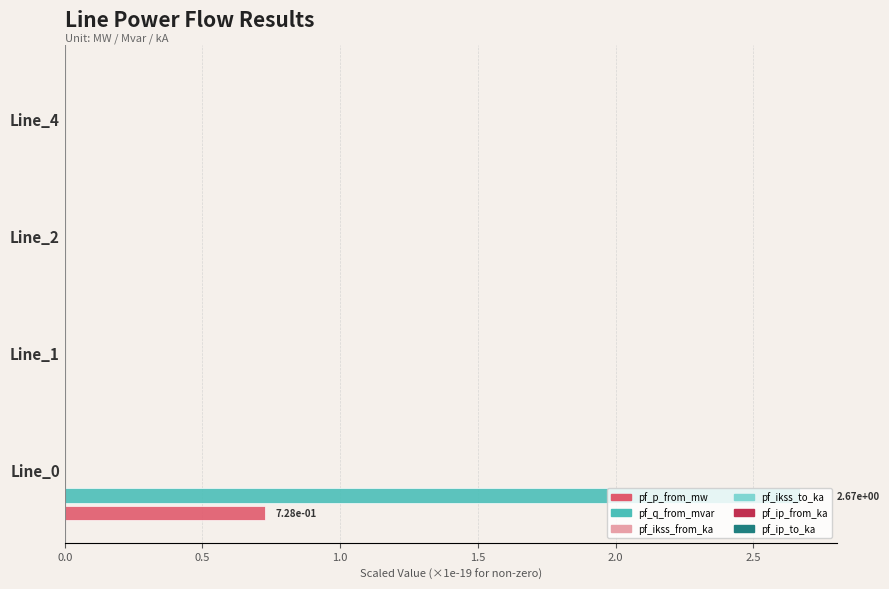

Which series has the largest total across all categories?

pf_q_from_mvar